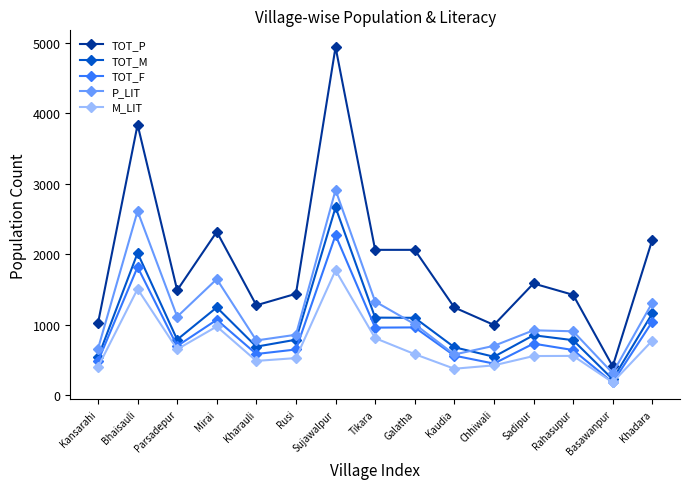

Read the TOT_P value at Basawanpur, to the nearest 10.

410